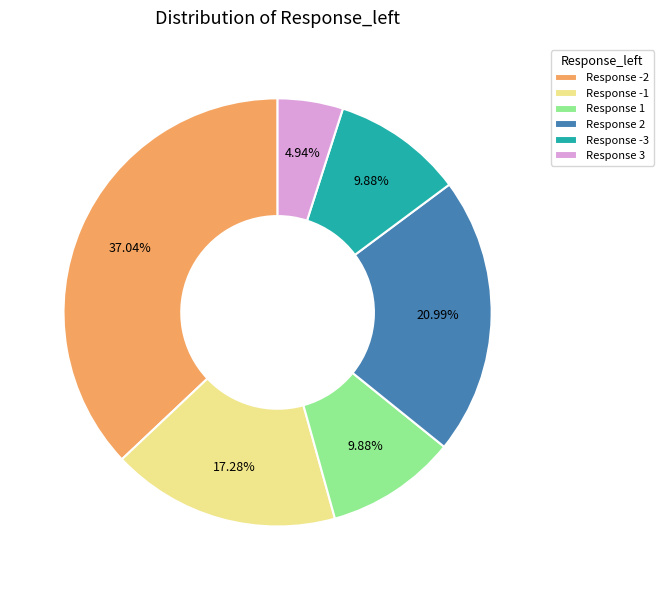

How many slices are in this pie chart?

6